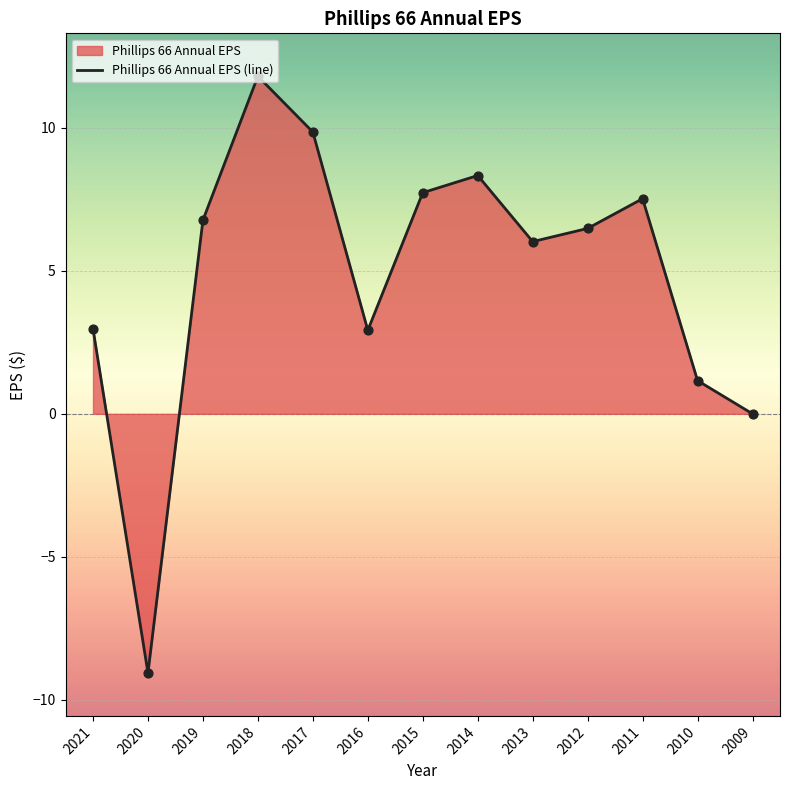

Approximately how many times larger is the value at 2016 compared to 2012?

0.5